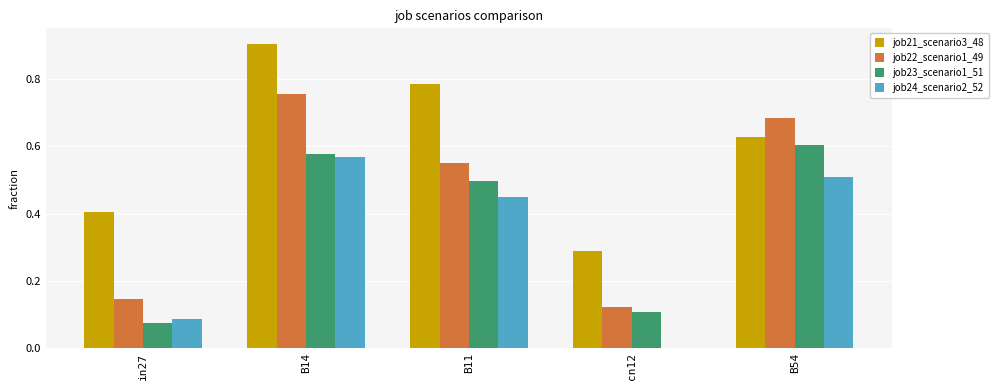

Which series has the largest total across all categories?

job21_scenario3_48